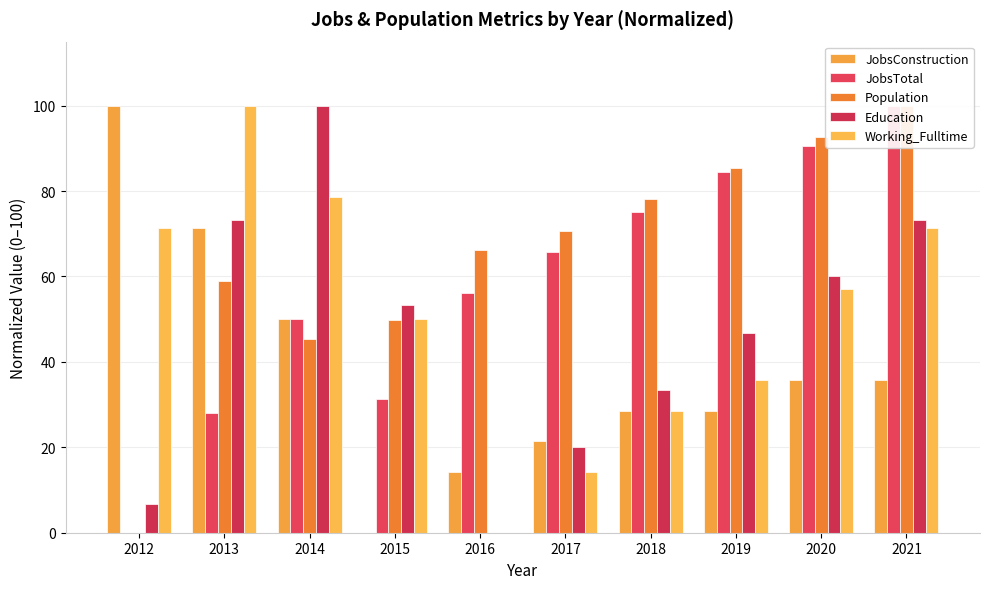

At which category is the sum across all series the highest?

2021